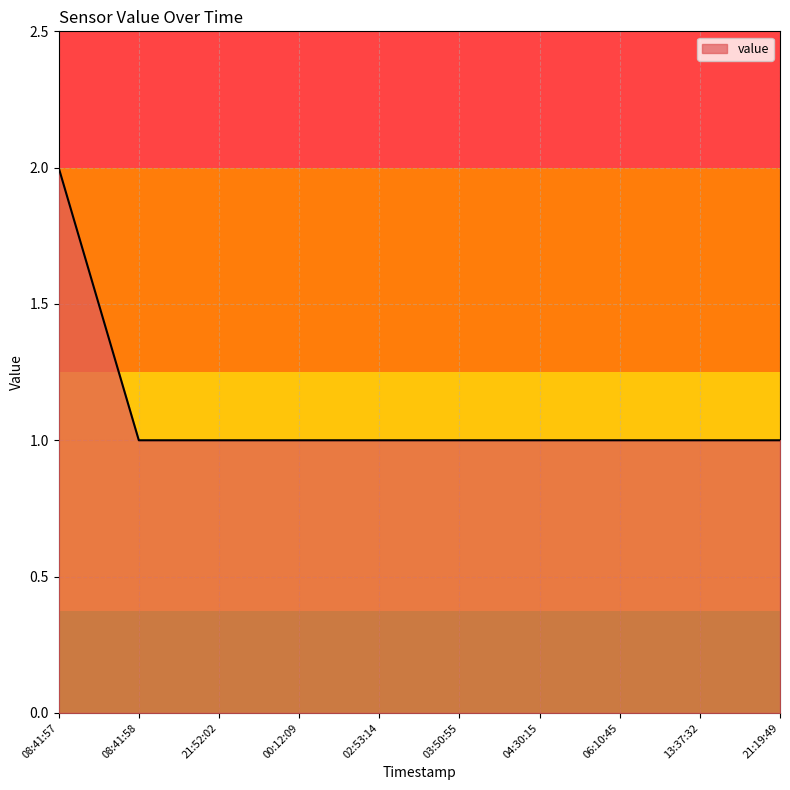

What is the sum of all values?

11